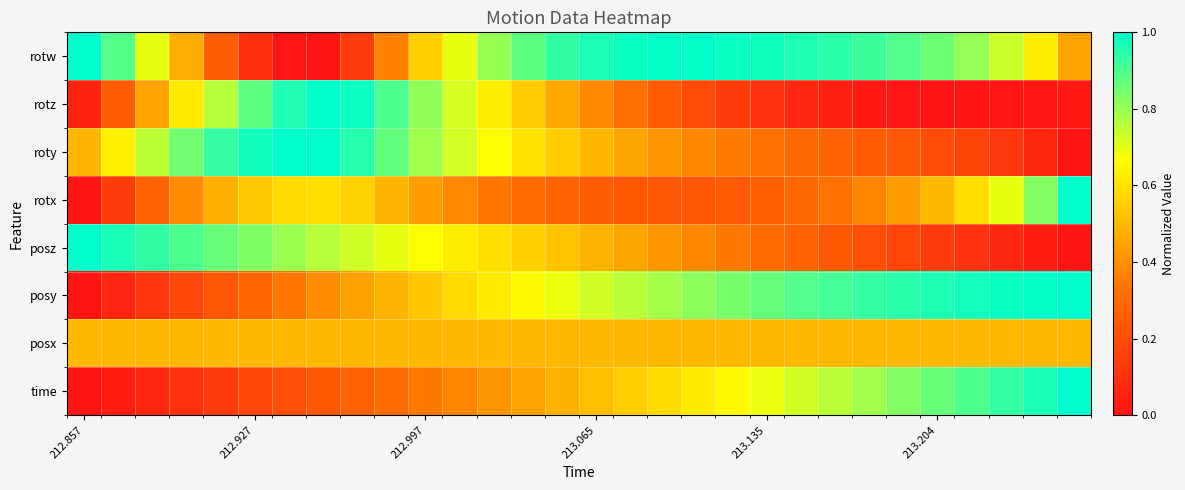

At which category is the sum across all series the highest?

212.997